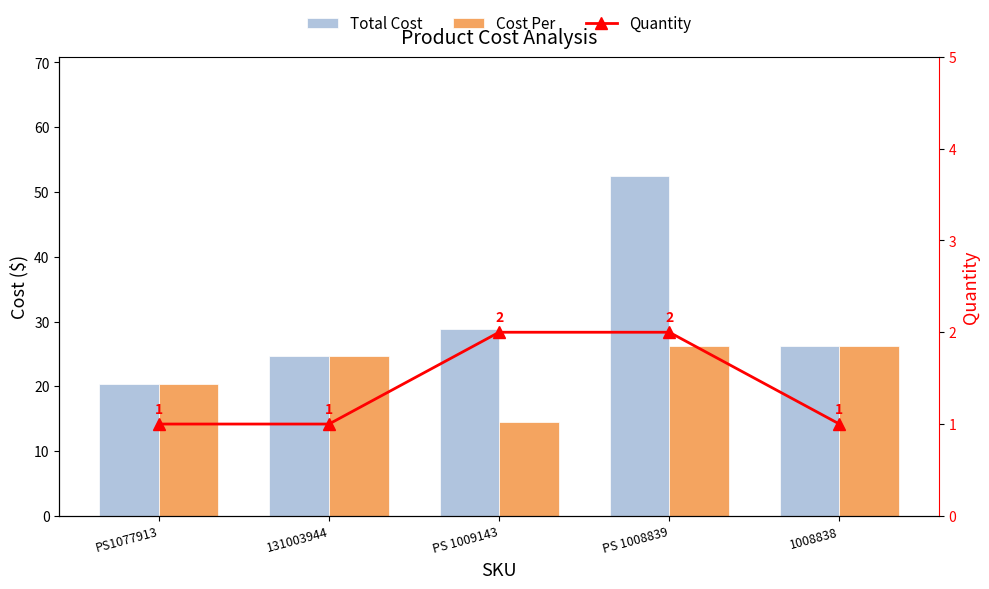

Rank the series at 131003944 from lowest to highest value.

Quantity, Total Cost, Cost Per